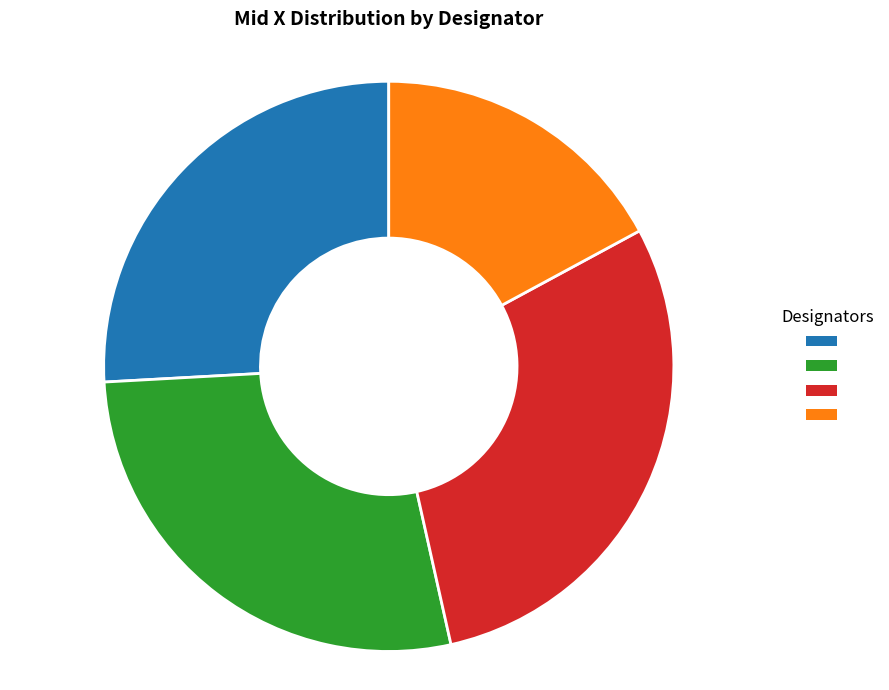

Is there a majority slice in this chart?

No